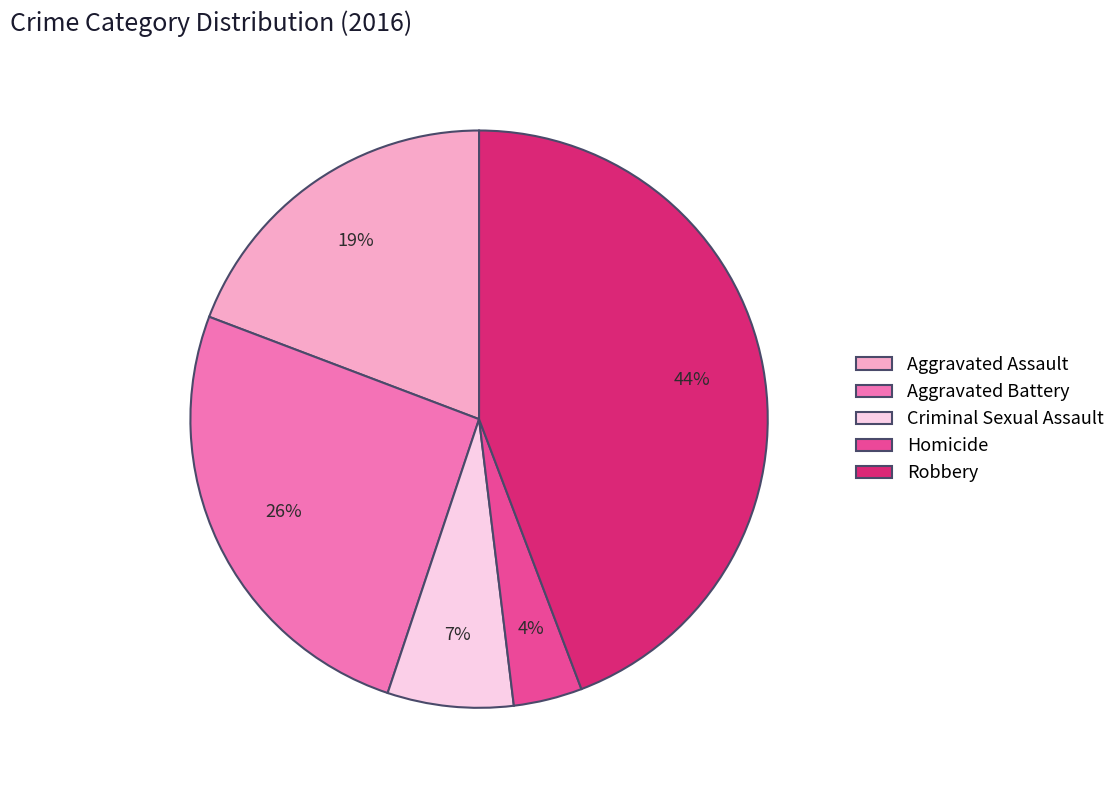

How many slices are in this pie chart?

5